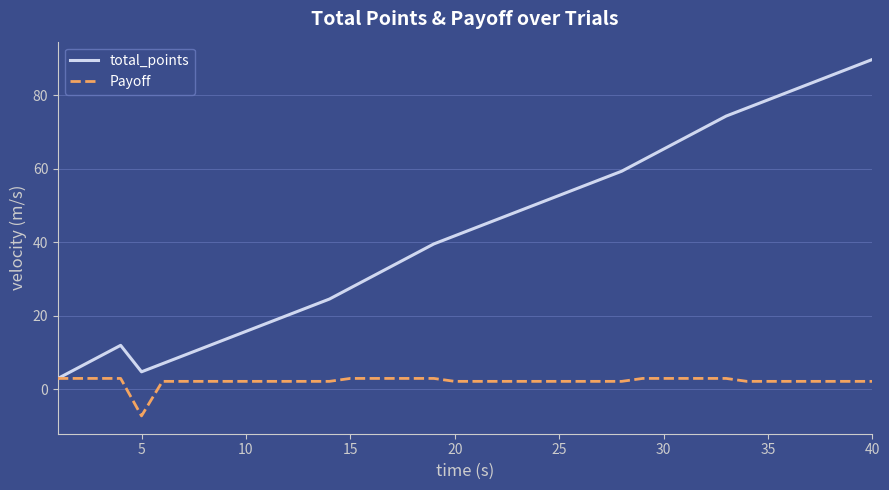

Which series has the largest range (max minus min)?

total_points